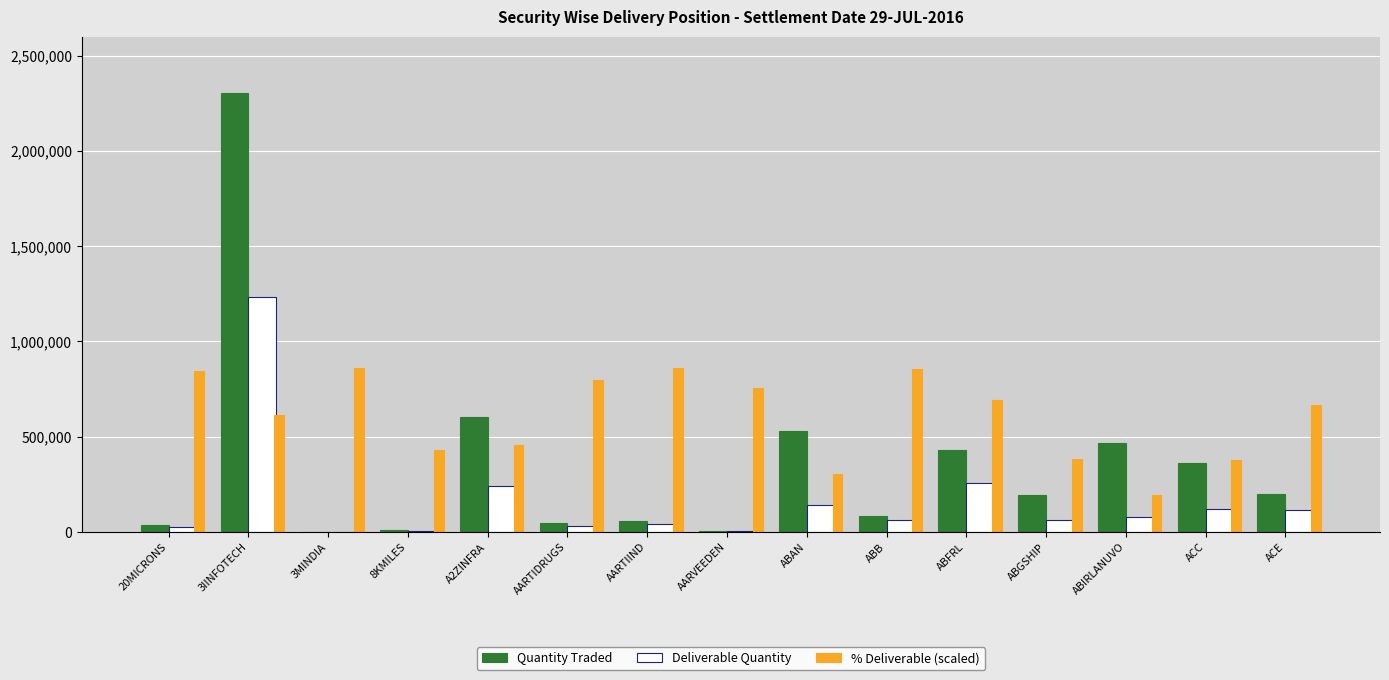

What is the sum of the % Deliverable (scaled) values at ABIRLANUVO and ABAN?

496791.3